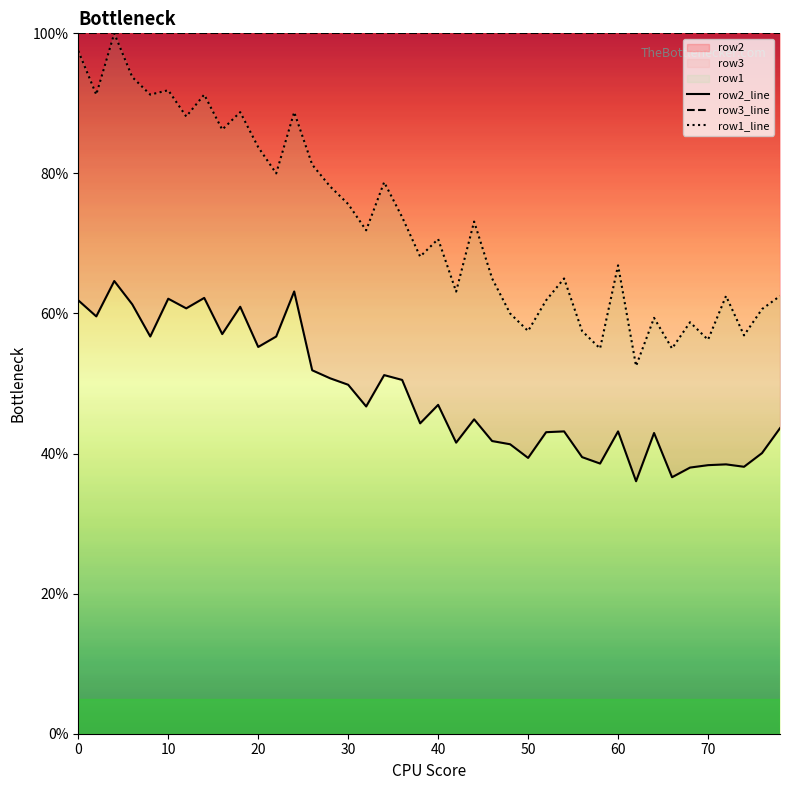

What is the minimum value for row1_line?

52.5